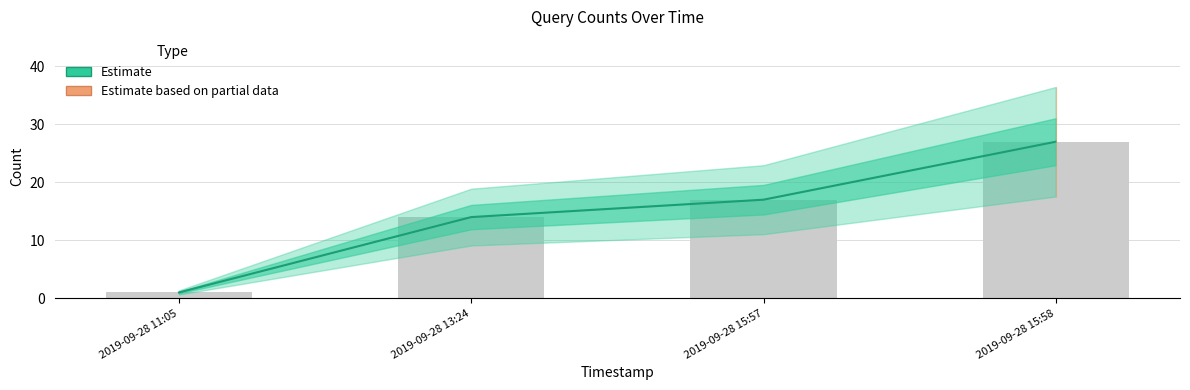

What position from the right is 2019-09-28 15:57?

2